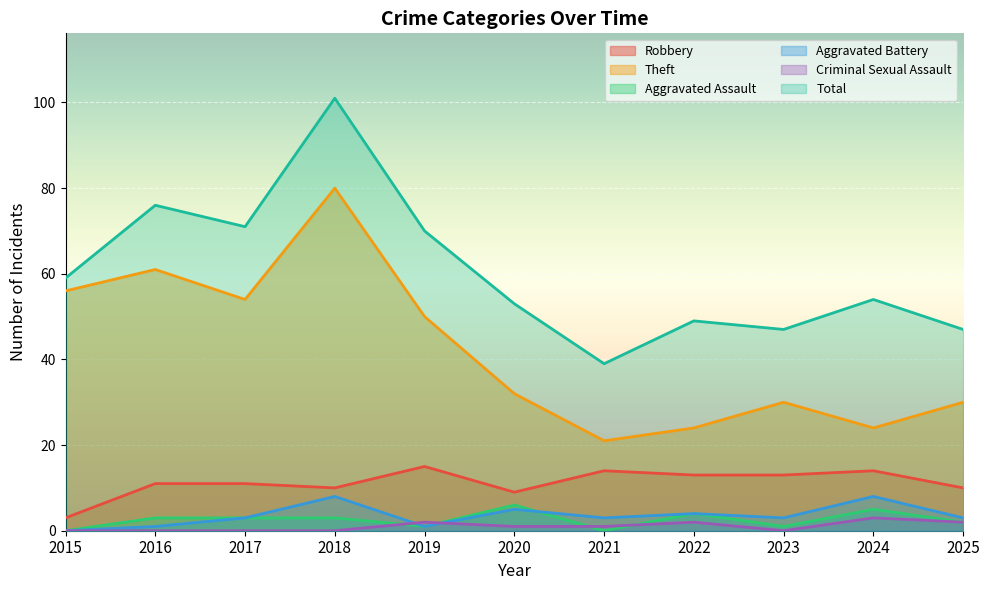

Reading right to left, extract all data points from this chart.

Robbery: 2025=10	2024=14	2023=13	2022=13	2021=14	2020=9	2019=15	2018=10	2017=11	2016=11	2015=3
Theft: 2025=30	2024=24	2023=30	2022=24	2021=21	2020=32	2019=50	2018=80	2017=54	2016=61	2015=56
Aggravated Assault: 2025=2	2024=5	2023=1	2022=4	2021=0	2020=6	2019=1	2018=3	2017=3	2016=3	2015=0
Aggravated Battery: 2025=3	2024=8	2023=3	2022=4	2021=3	2020=5	2019=1	2018=8	2017=3	2016=1	2015=0
Criminal Sexual Assault: 2025=2	2024=3	2023=0	2022=2	2021=1	2020=1	2019=2	2018=0	2017=0	2016=0	2015=0
Total: 2025=47	2024=54	2023=47	2022=49	2021=39	2020=53	2019=70	2018=101	2017=71	2016=76	2015=59